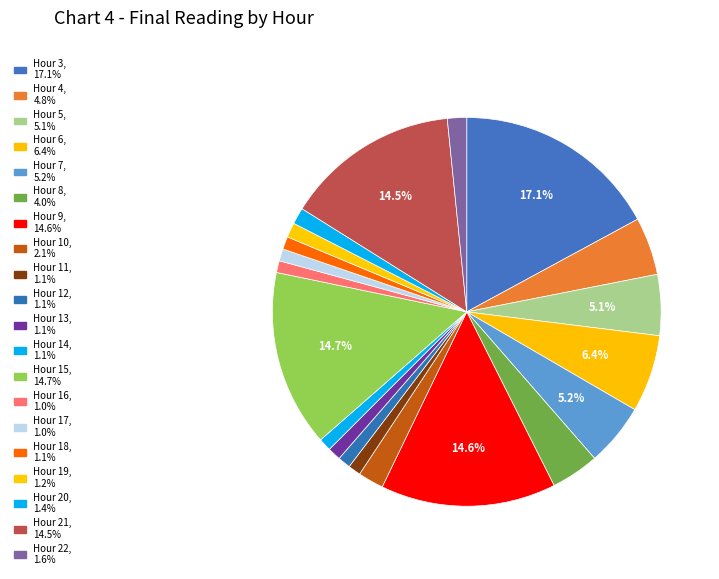

To the nearest percent, what percentage of the pie is Hour 8?

4%